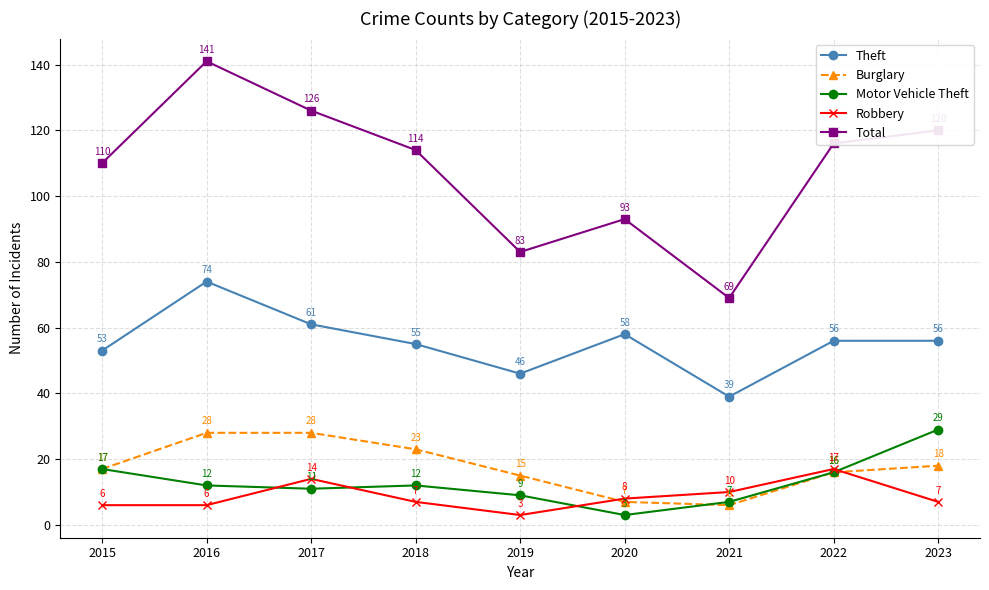

Is the value of Robbery at 2021 greater than the value of Burglary at 2021?

Yes